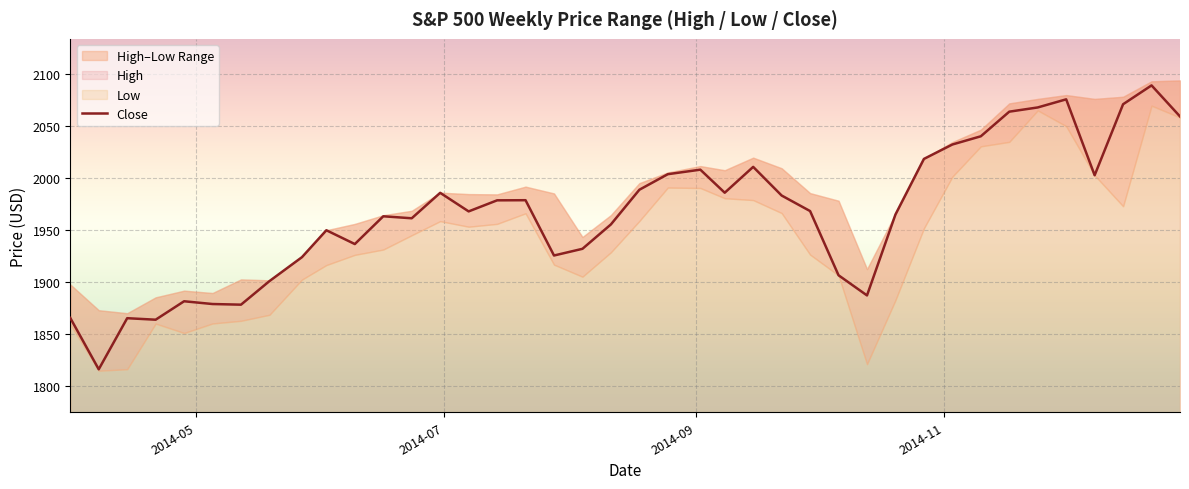

What is the highest value of the Close series?

2088.8